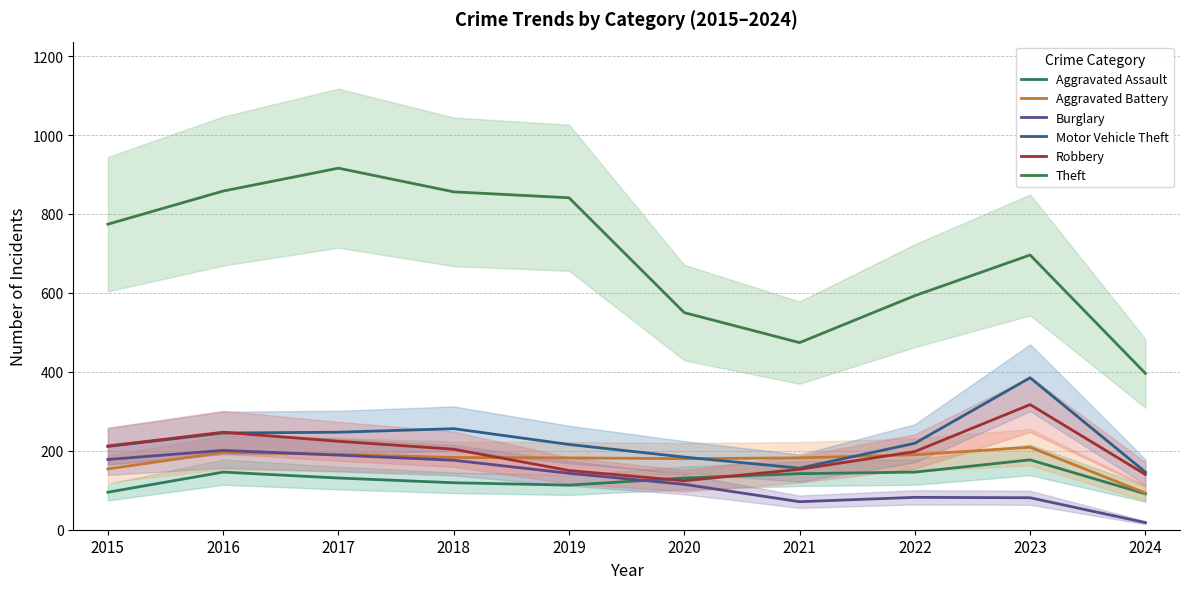

The Aggravated Assault series shows 195 at 2019. True or false?

False